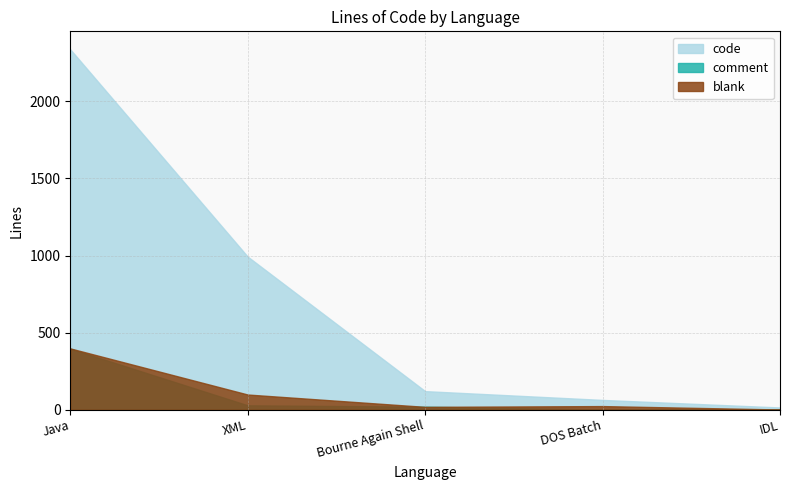

Does the chart have visible grid lines?

Yes